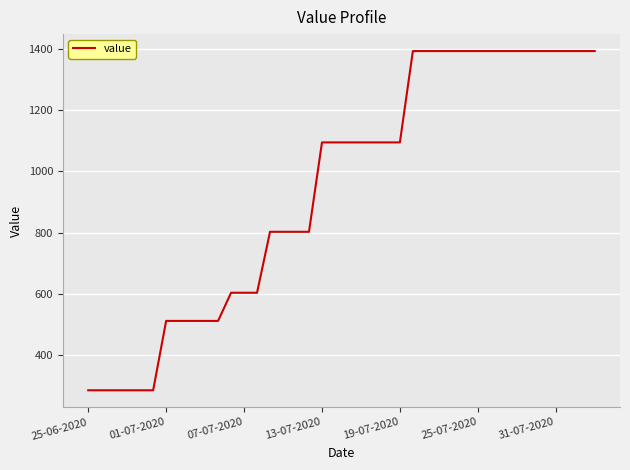

What is the maximum value shown in the chart?

1392.2